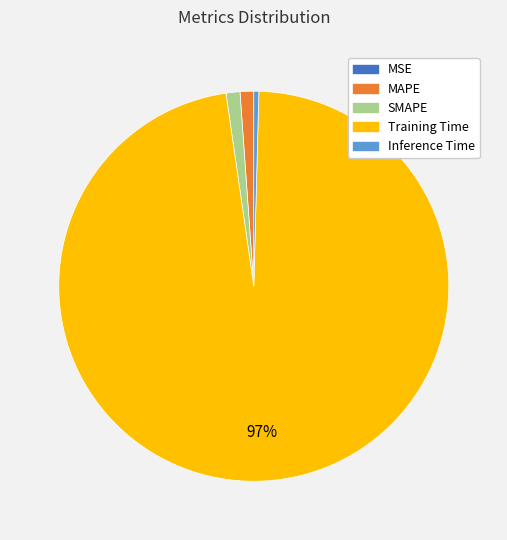

To the nearest percent, what is the average slice percentage?

20%